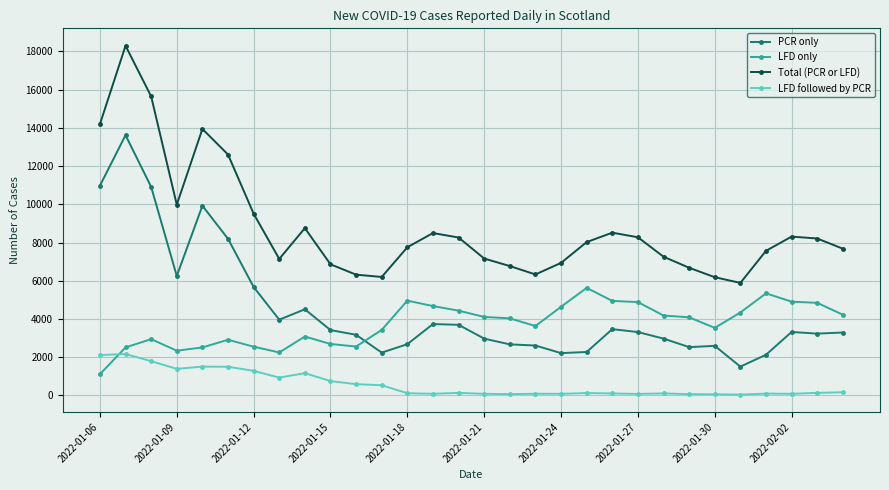

True or false: Total (PCR or LFD) and PCR only intersect in this chart.

False